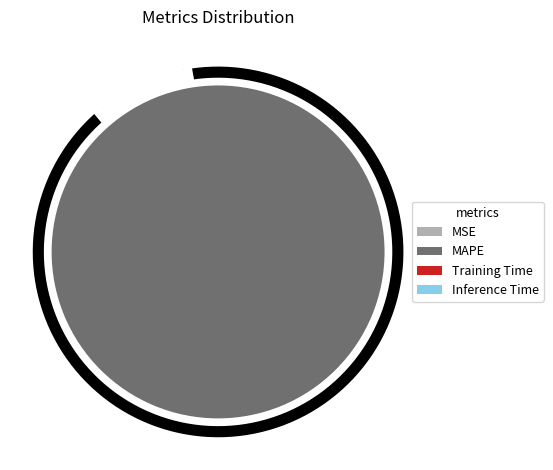

Which slice is the smallest?

MSE